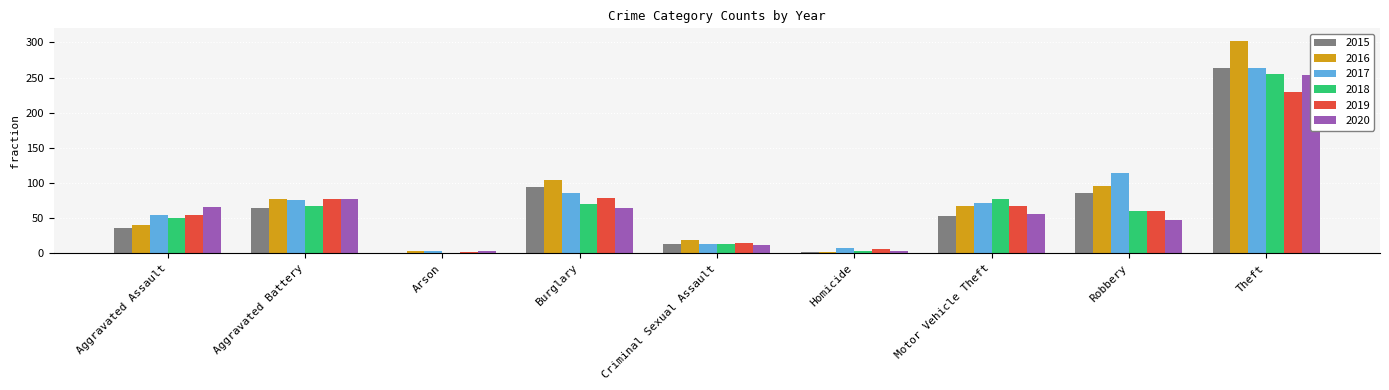

The 2019 series shows 26 at Aggravated Assault. True or false?

False